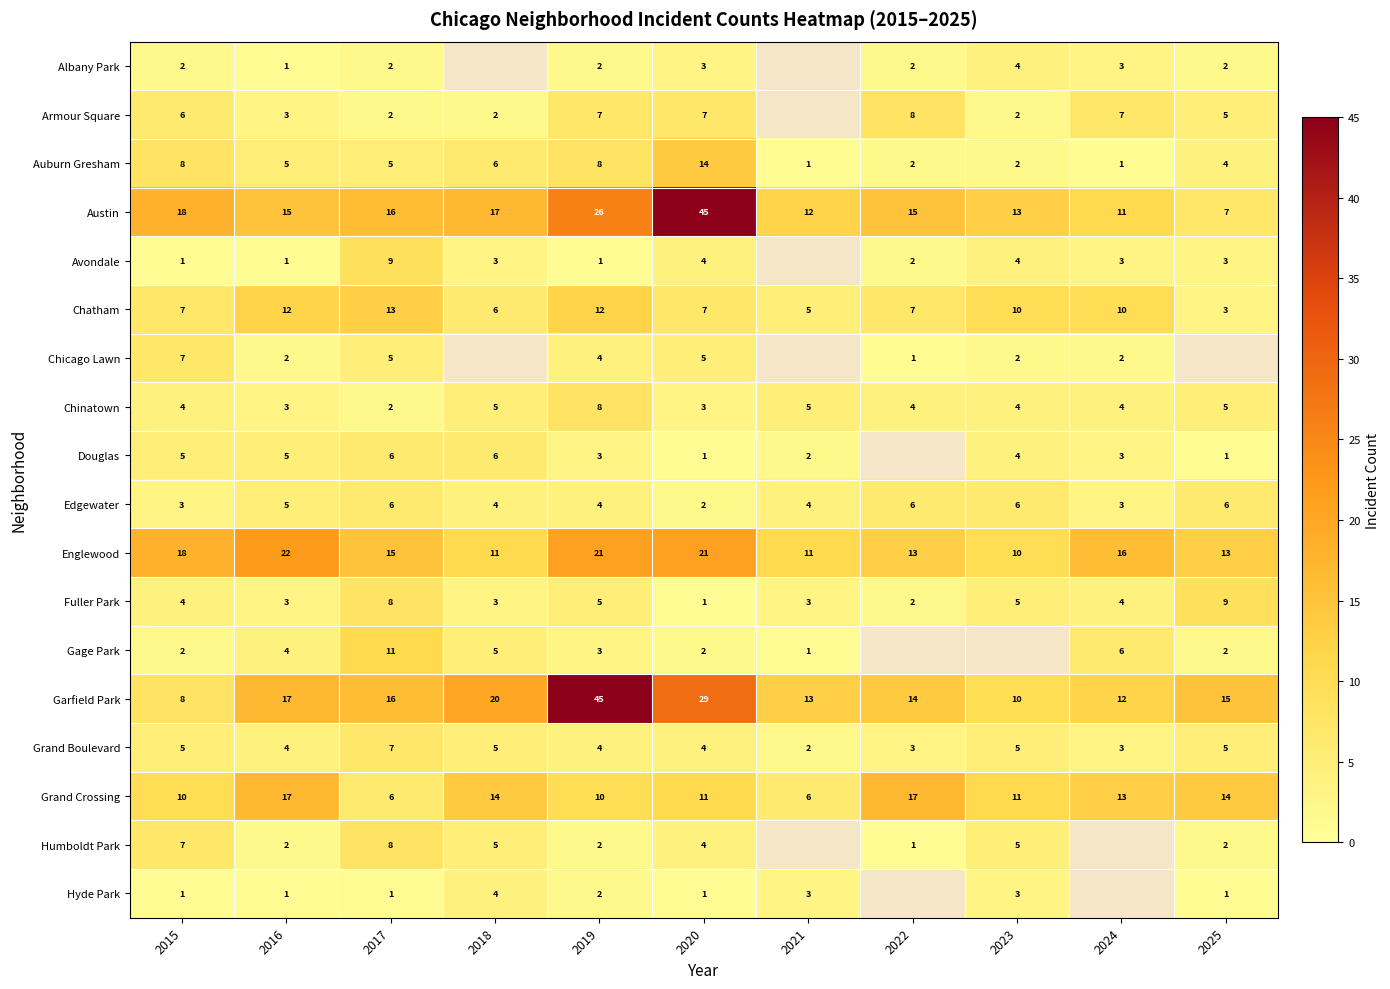

The value of Douglas at 2017 is 6. True or false?

True